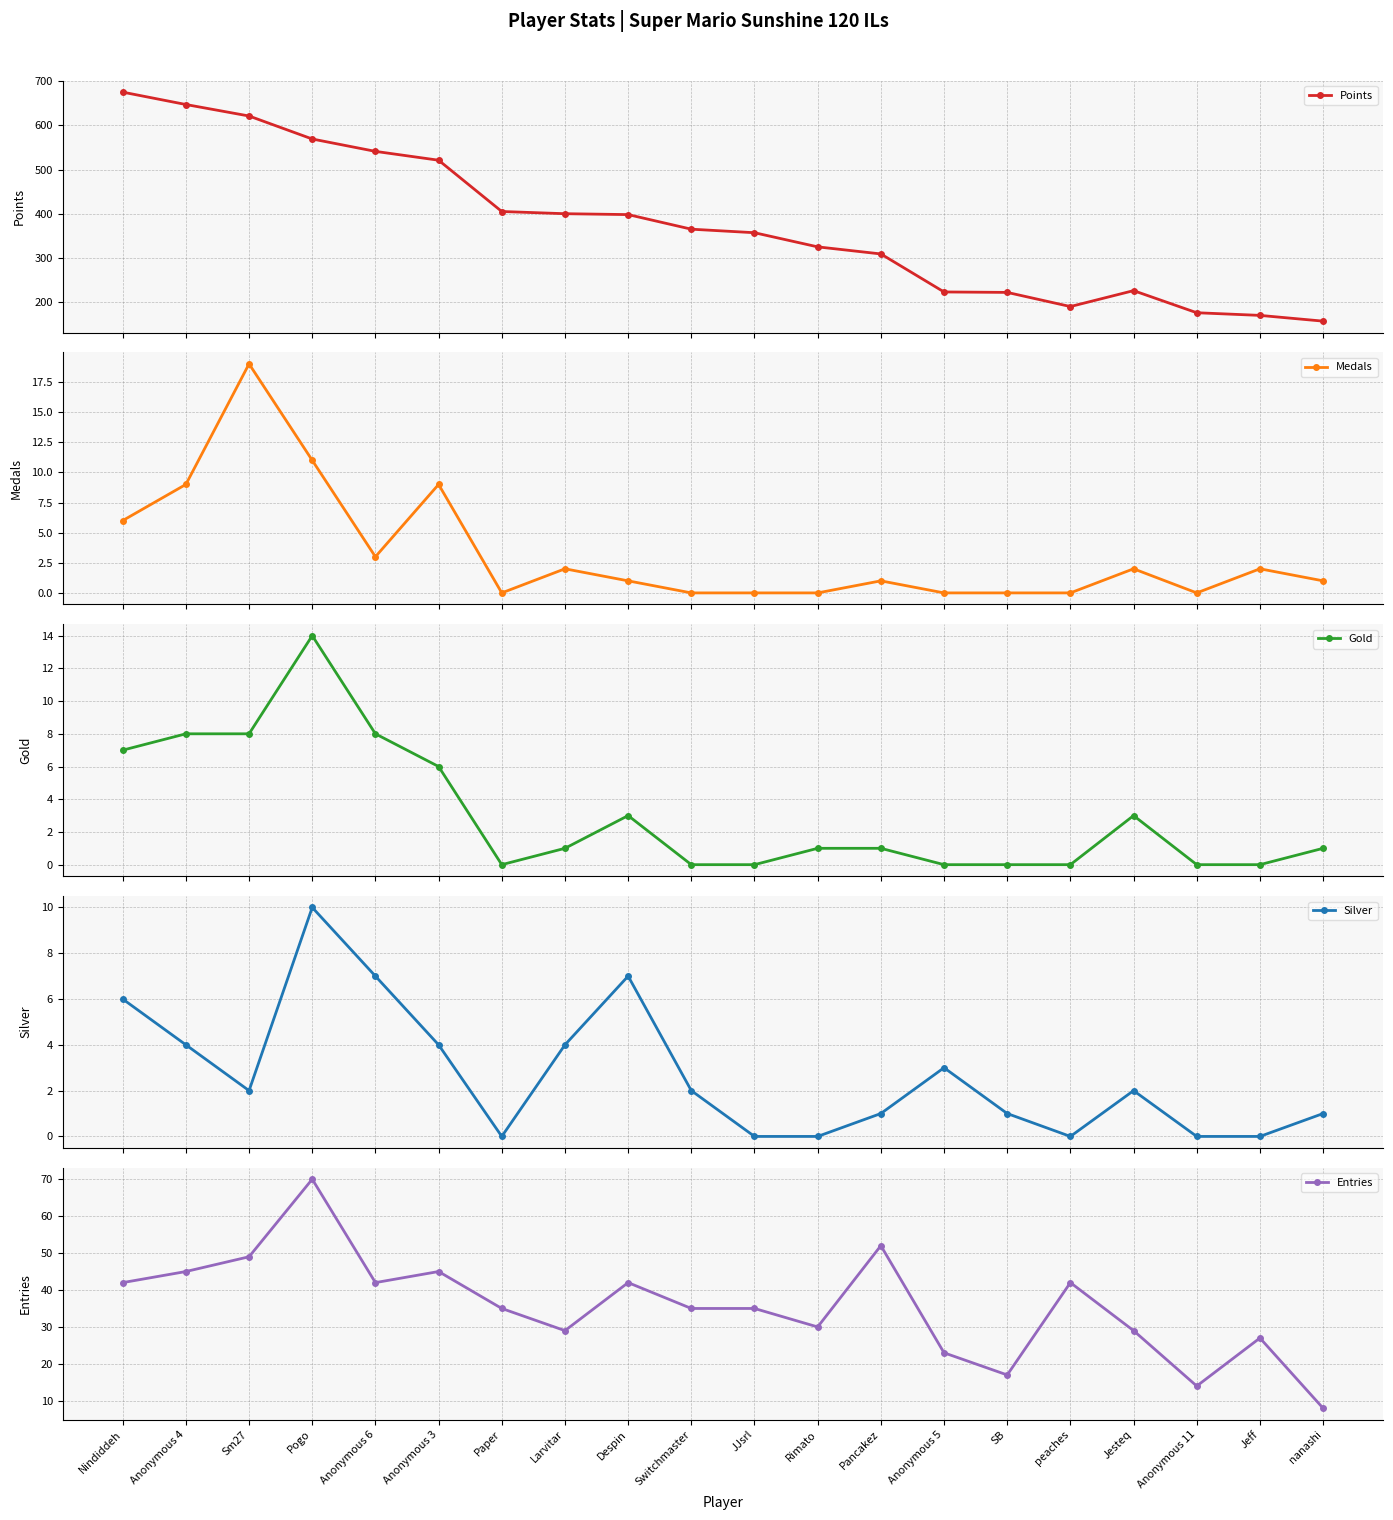

Is the value of Silver at Switchmaster greater than the value of Points at Paper?

No